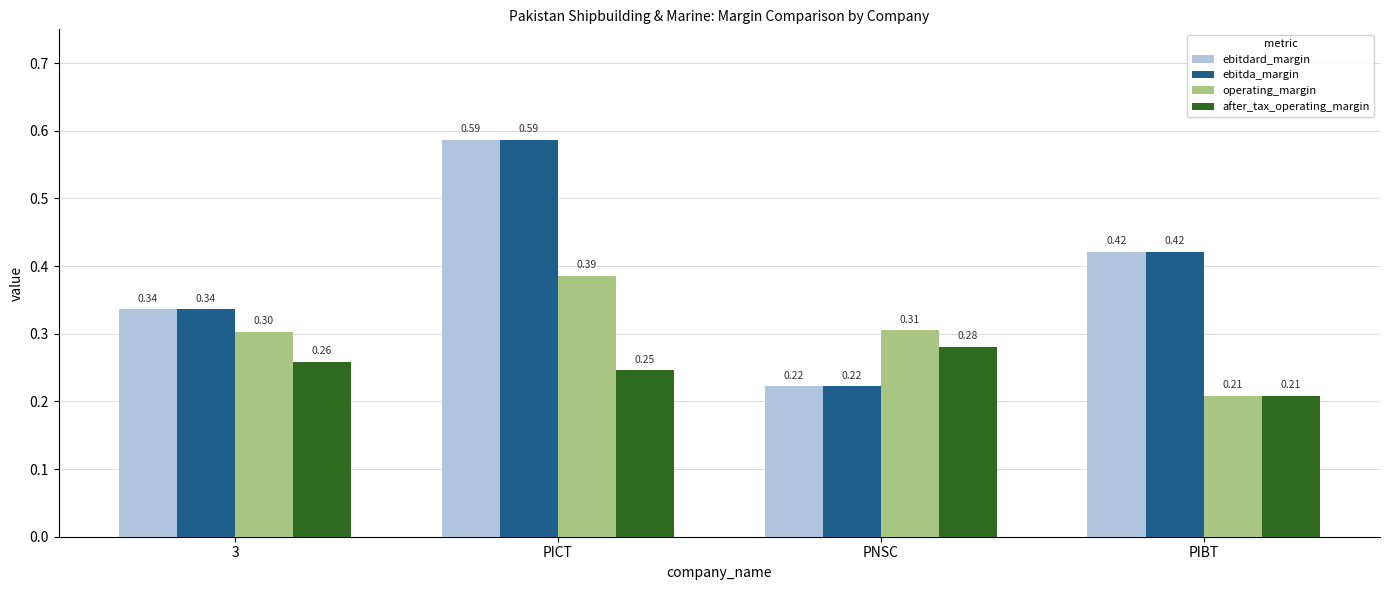

How many groups of bars are there?

4